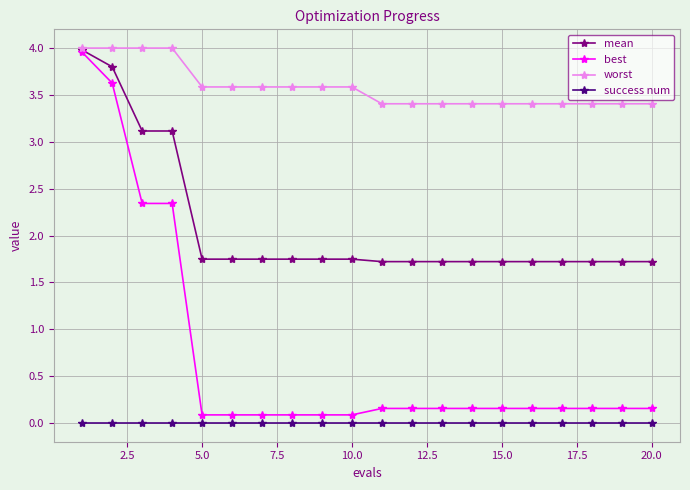

What is the minimum value for best?

0.1